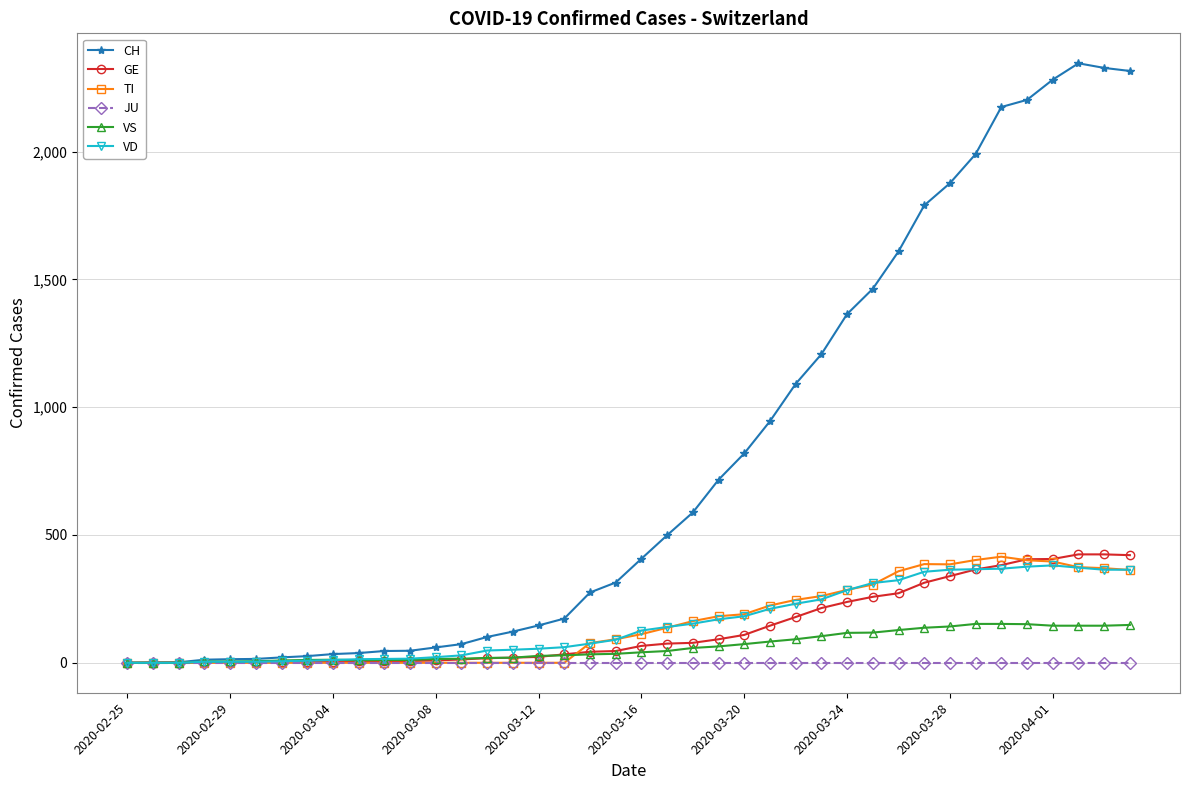

Which series has the widest spread of values?

CH